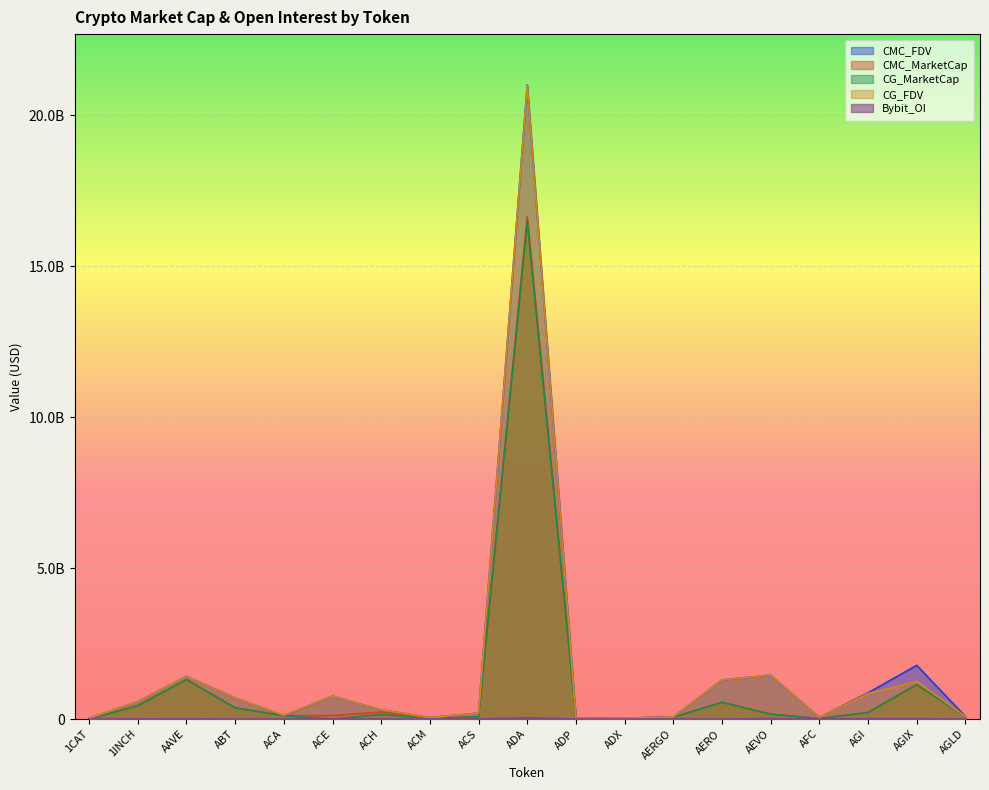

The Bybit_OI series shows -29816825.4 at AERO. True or false?

False